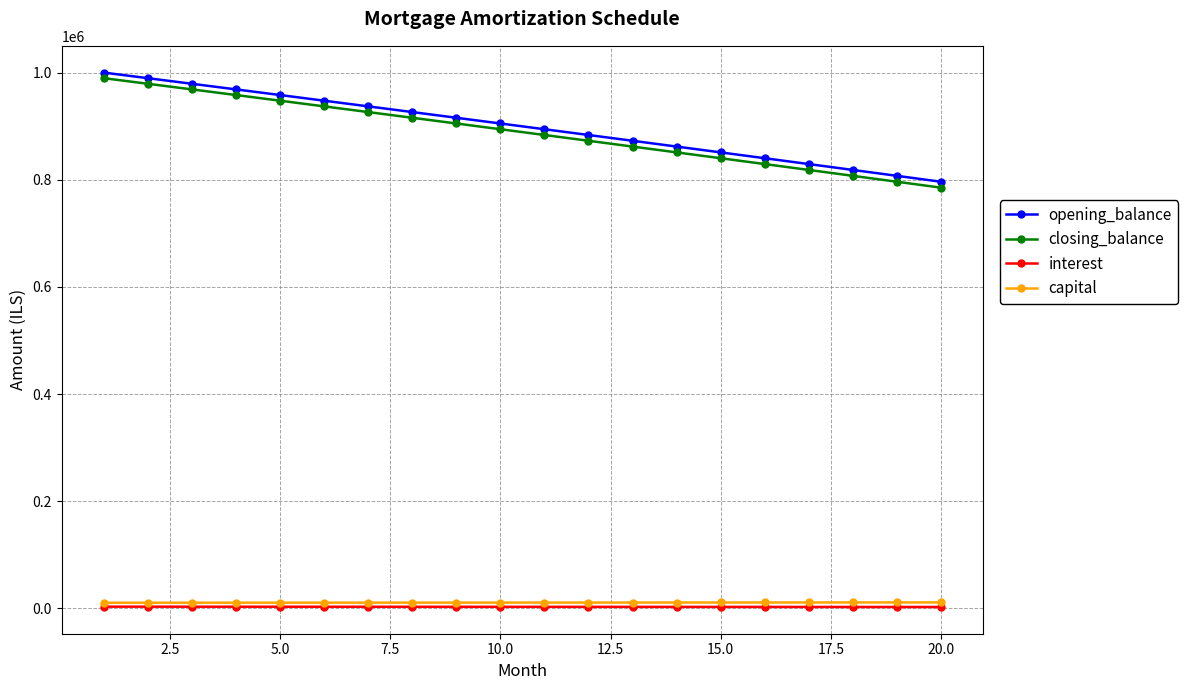

What is the sum of all closing_balance values?

17765942.4